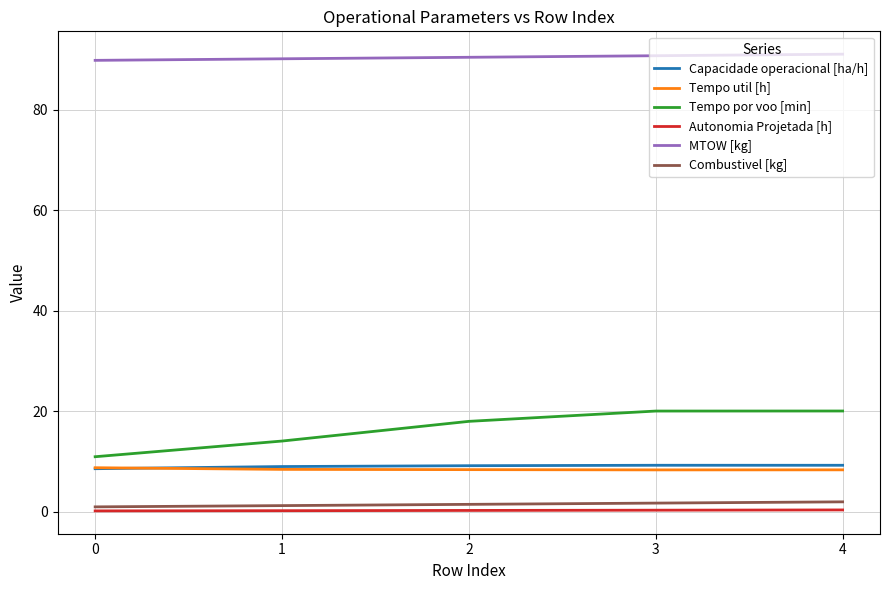

What is the greatest value displayed?

91.1